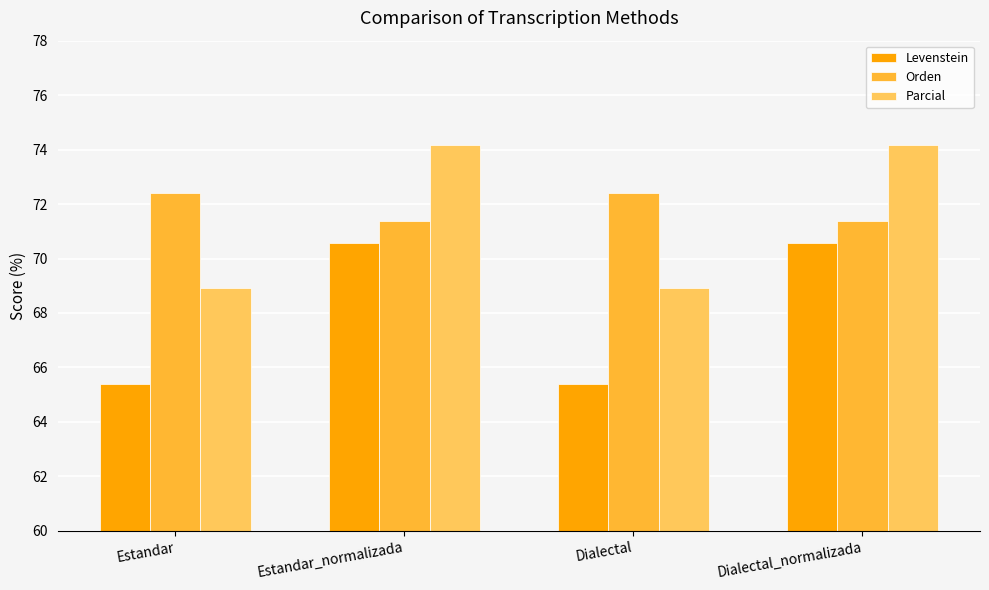

What is the value of the Parcial bar at the 2nd from the left?

74.2